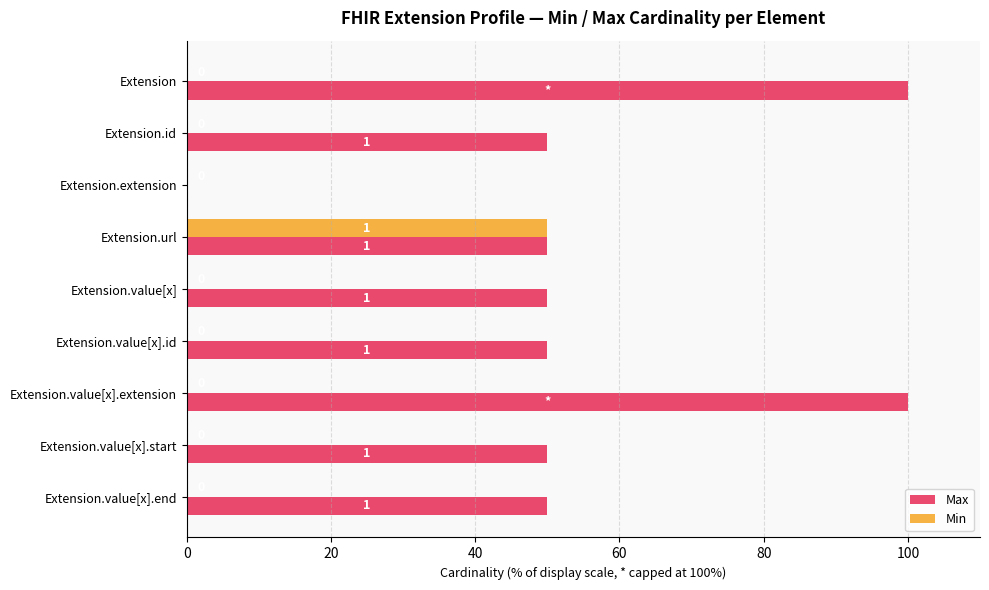

Which series has the largest total across all categories?

Max